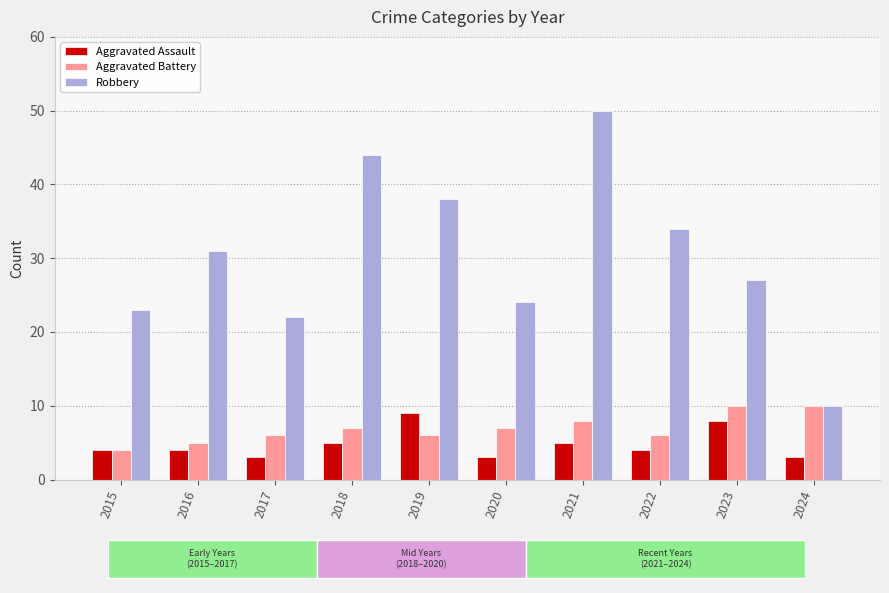

Where does the Robbery series first go above 31?

2018